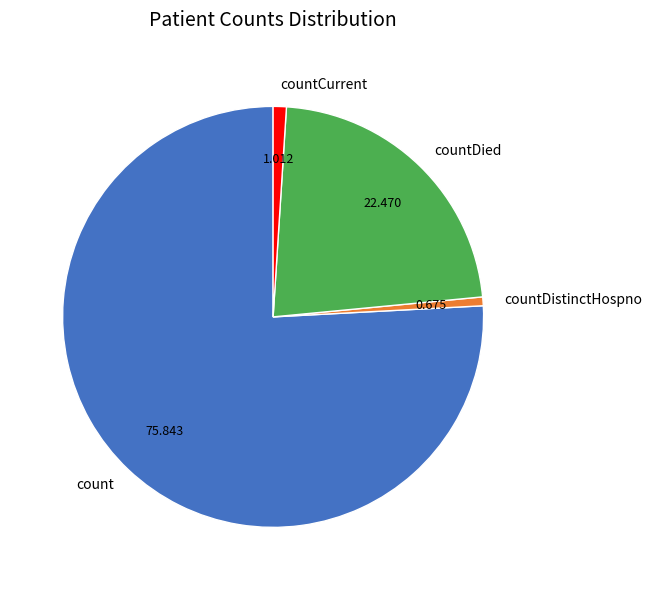

Is the sum of count and countDistinctHospno greater than half?

Yes